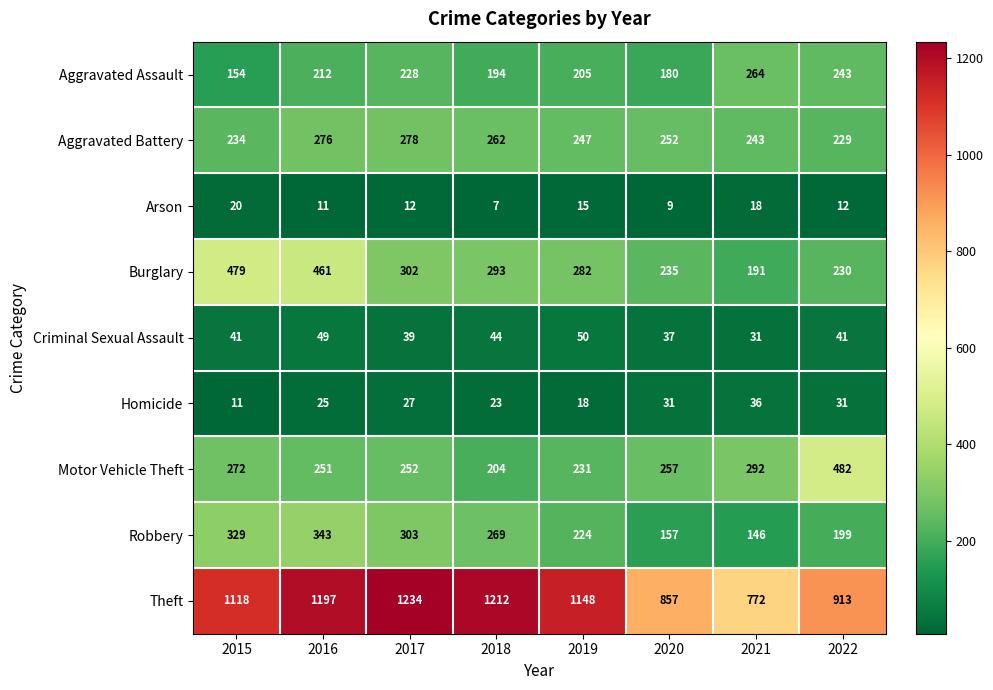

What is the difference between the highest and lowest values at 2019?

1133